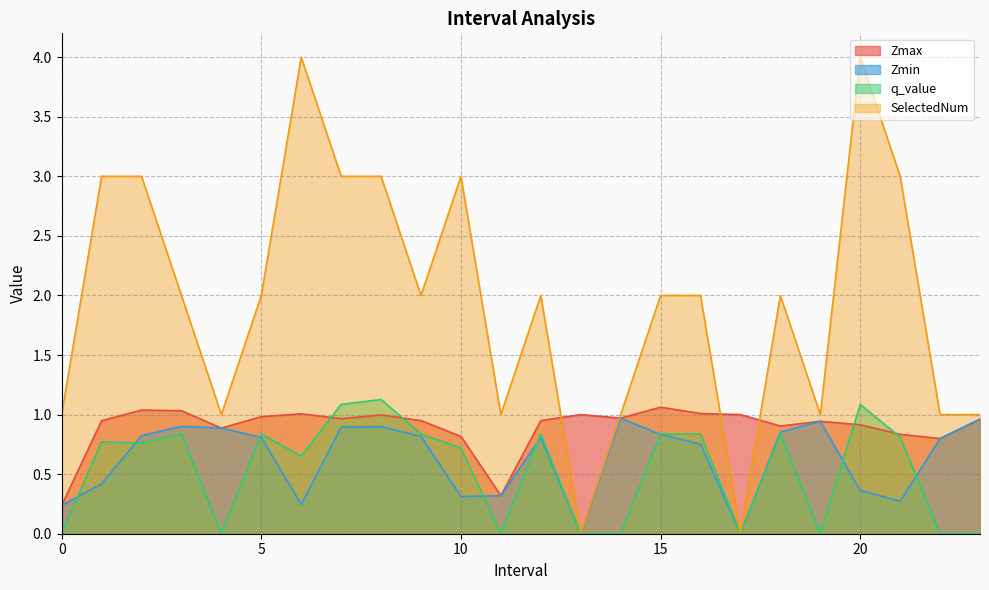

Which category has the highest value across all series?

6